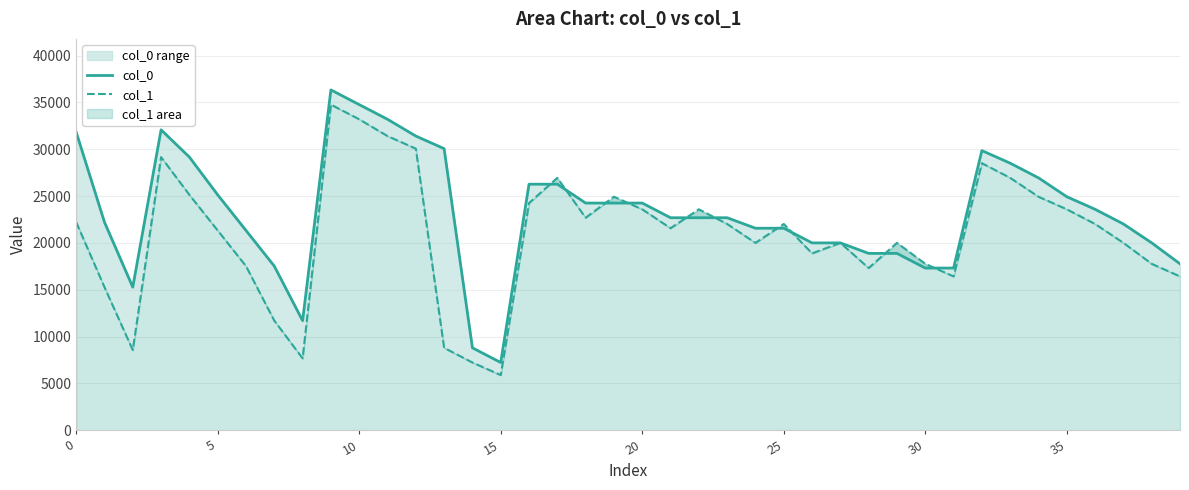

List the series in order of their peak value, lowest first.

col_1, col_0